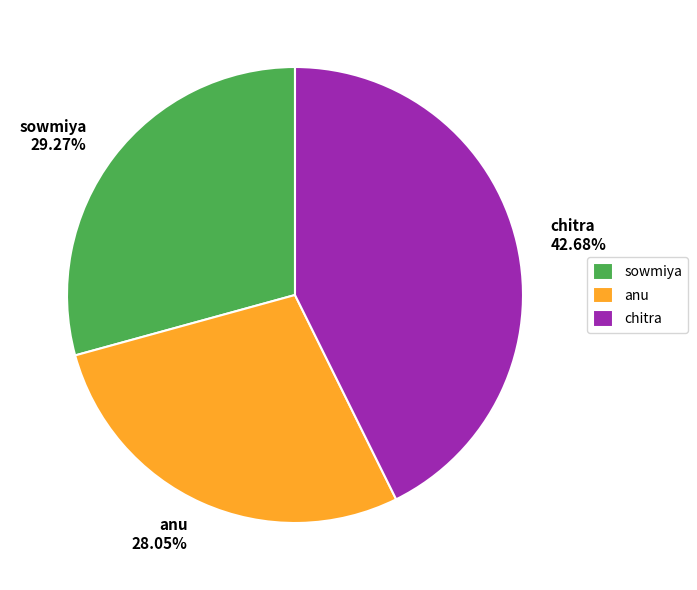

Which category has the smallest portion of the pie?

anu